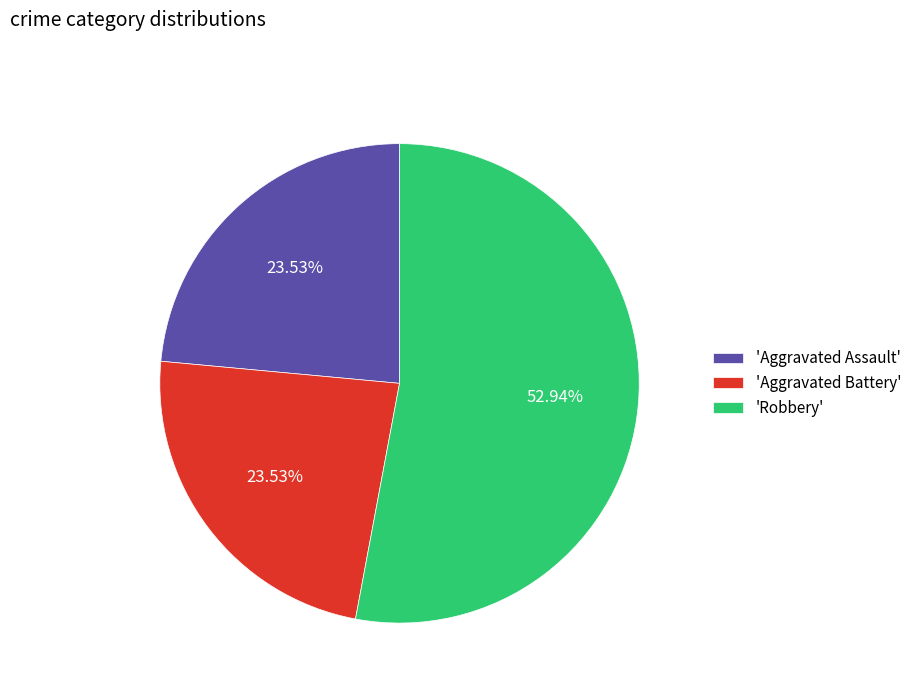

Is there any slice that represents more than half of the pie?

Yes